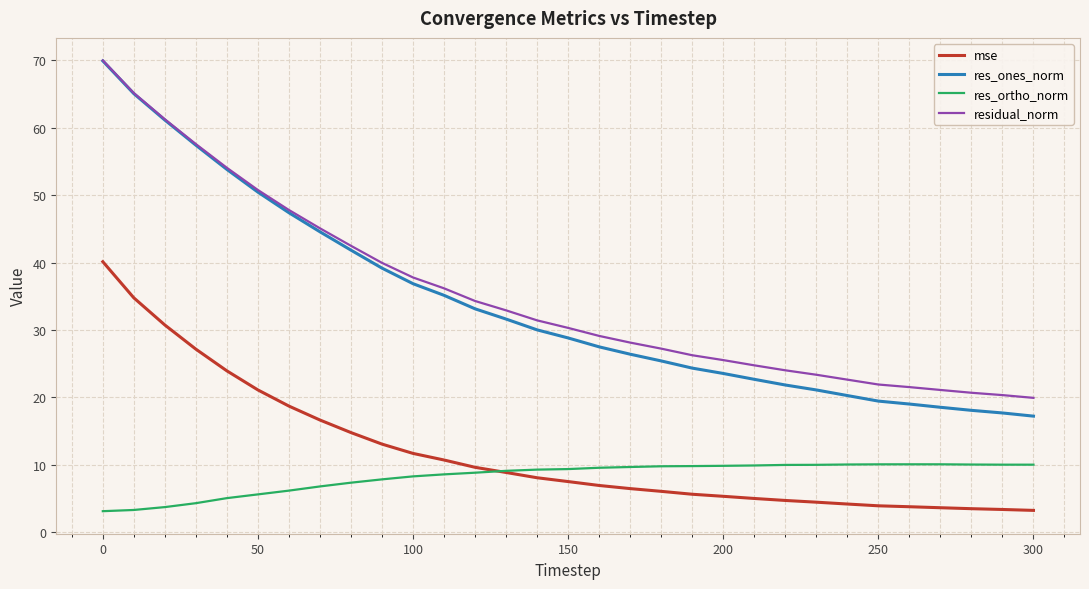

True or false: res_ortho_norm has more than 0 interior local peaks.

True